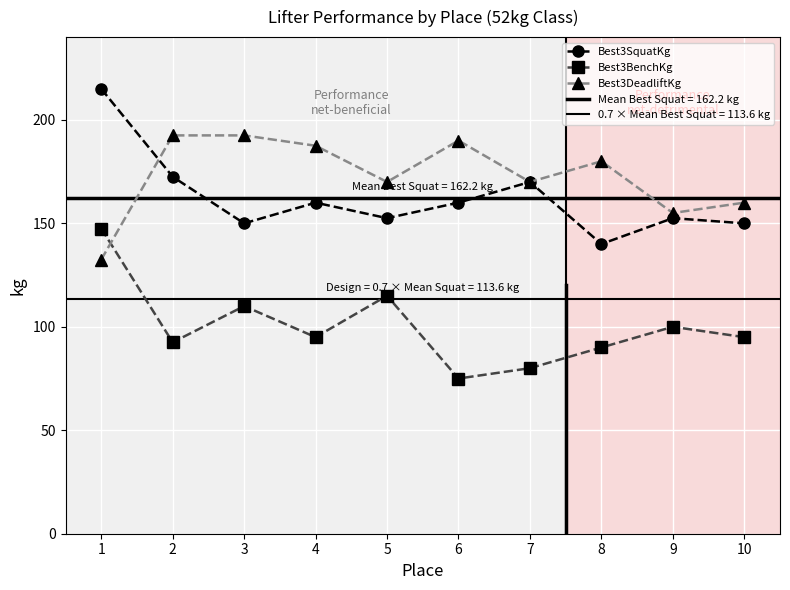

What is the difference between the second highest and minimum values in the Best3DeadliftKg series?

60.0